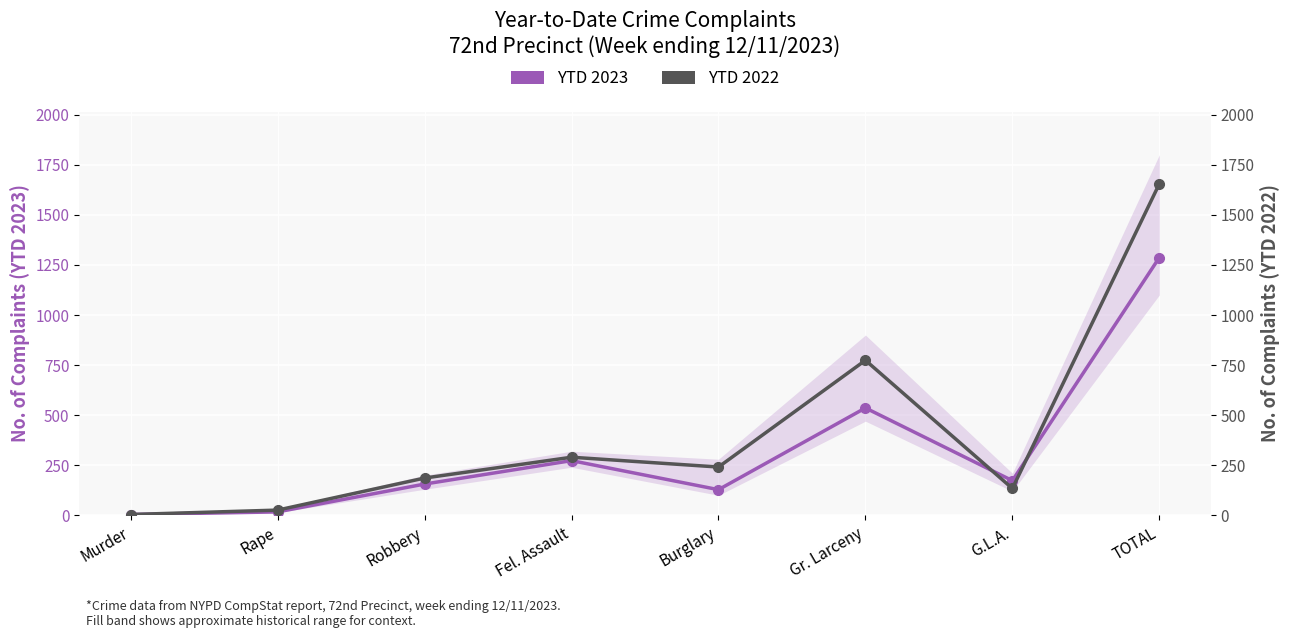

How many series are shown in this chart?

2